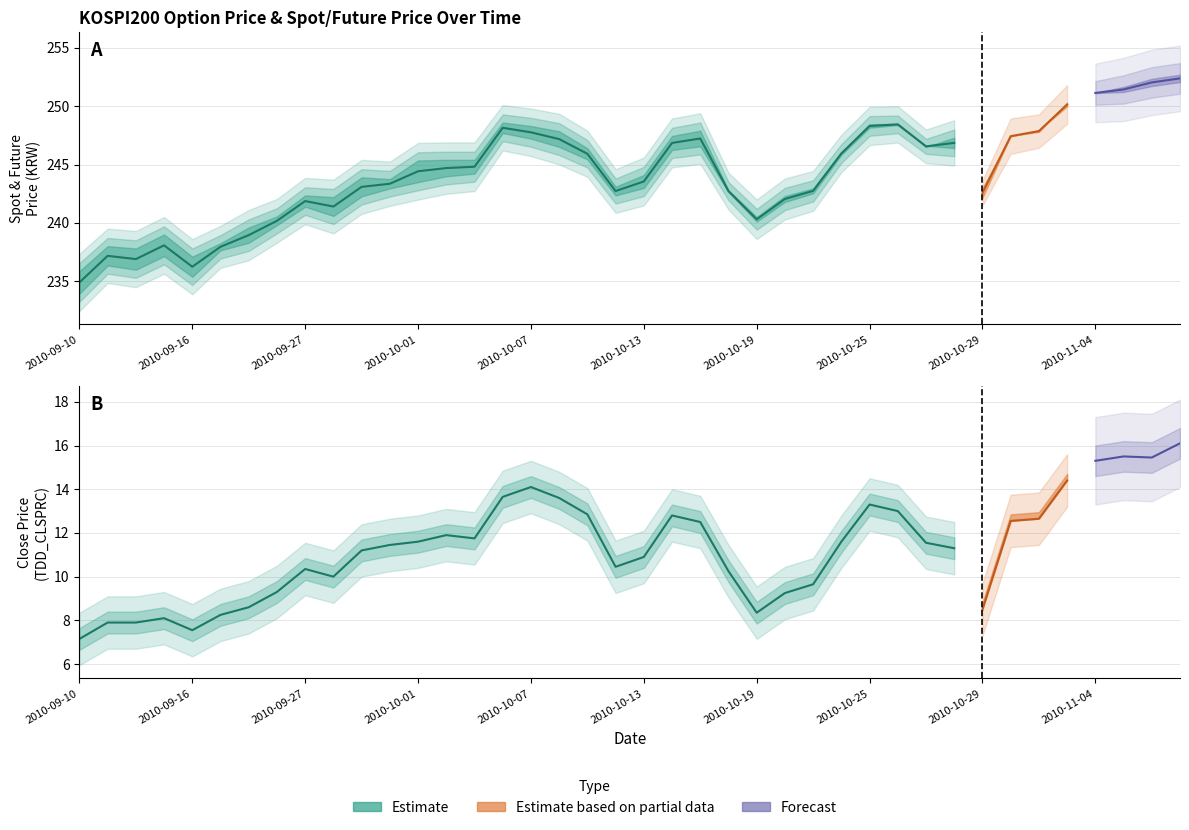

At which label does TDD_CLSPRC first exceed 11?

2010-09-29